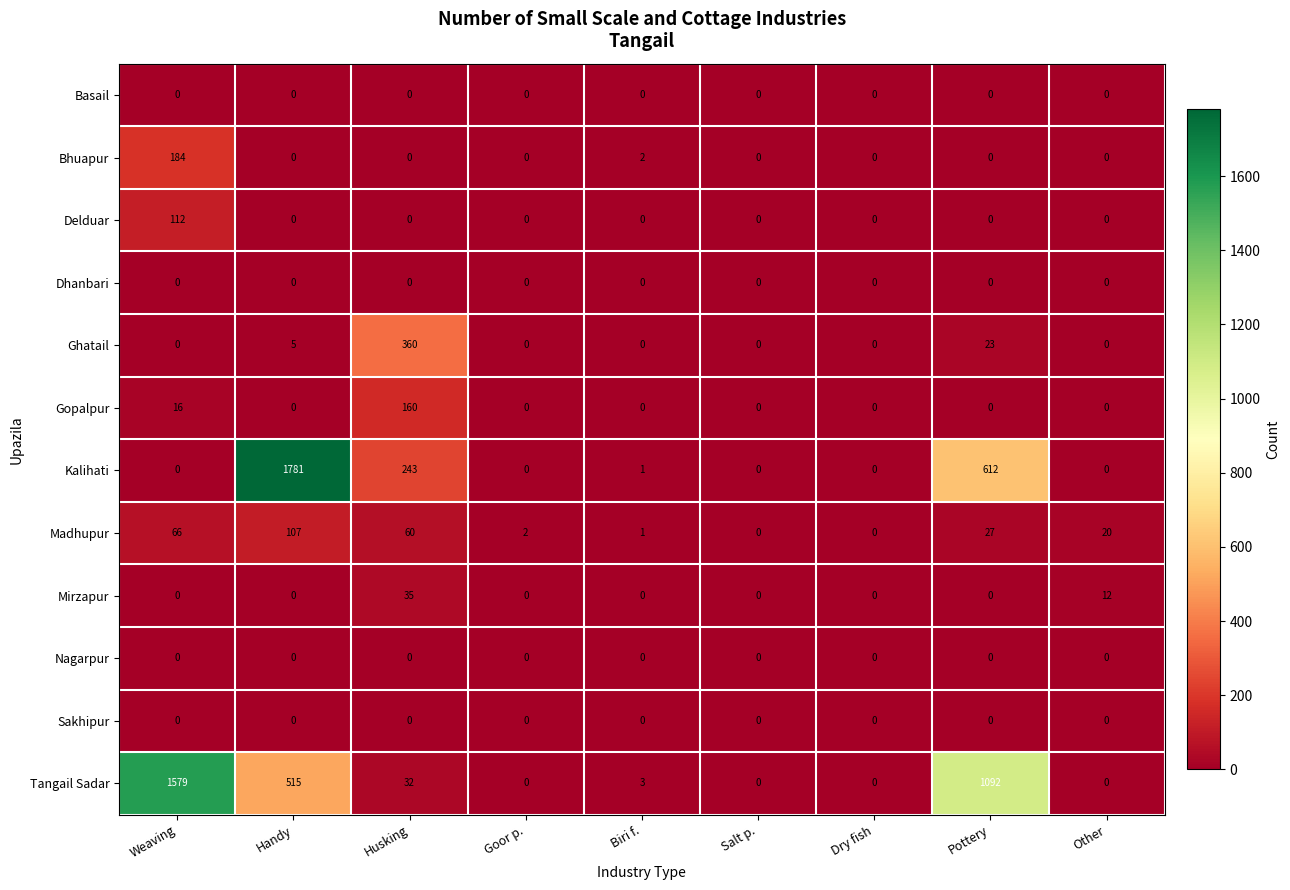

Is it true that Basail equals 0 at Salt p.?

True